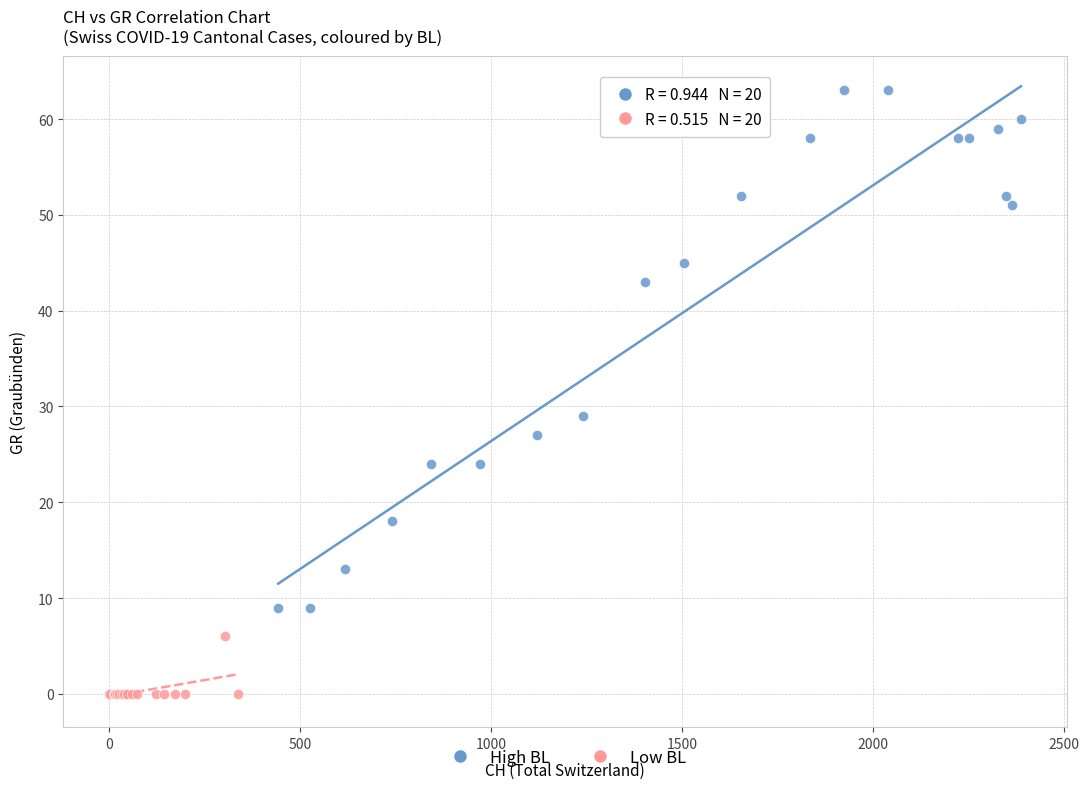

Which series contains the highest Y value?

High BL